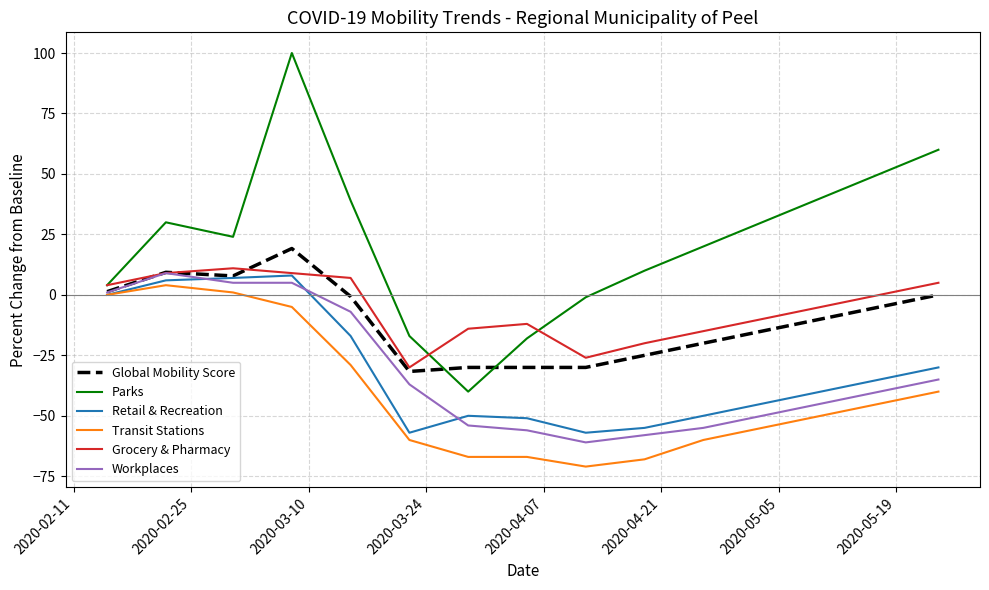

What is the highest value of the Transit Stations series?

4.0